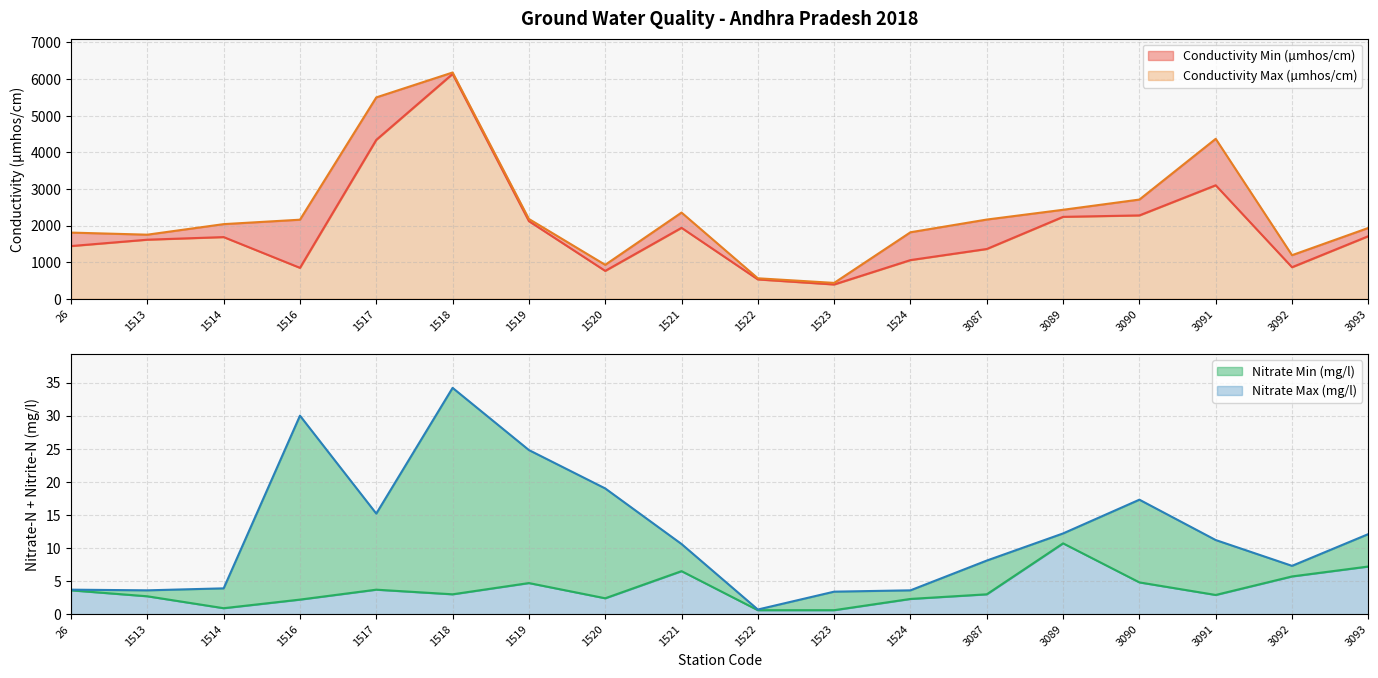

True or false: Nitrate Max (mg/l) and Conductivity Max (µmhos/cm) intersect in this chart.

False